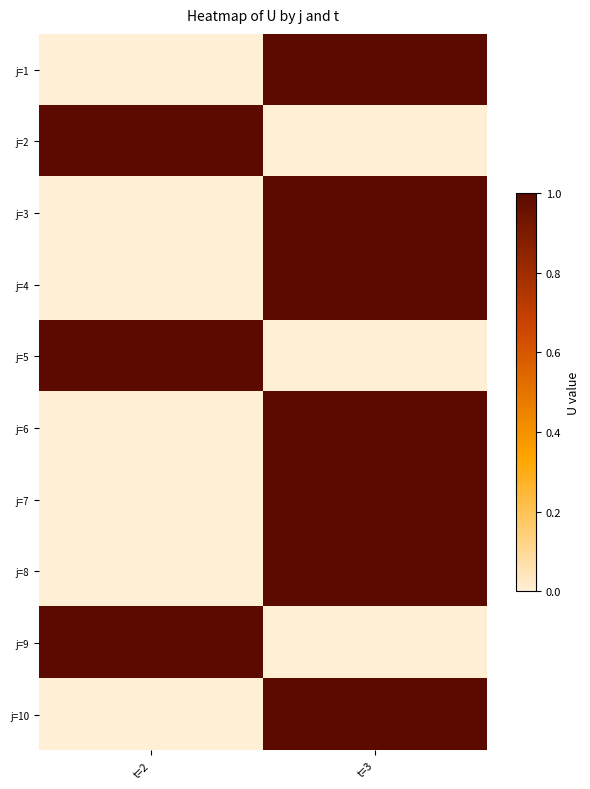

At how many categories does at least one series exceed 0?

2